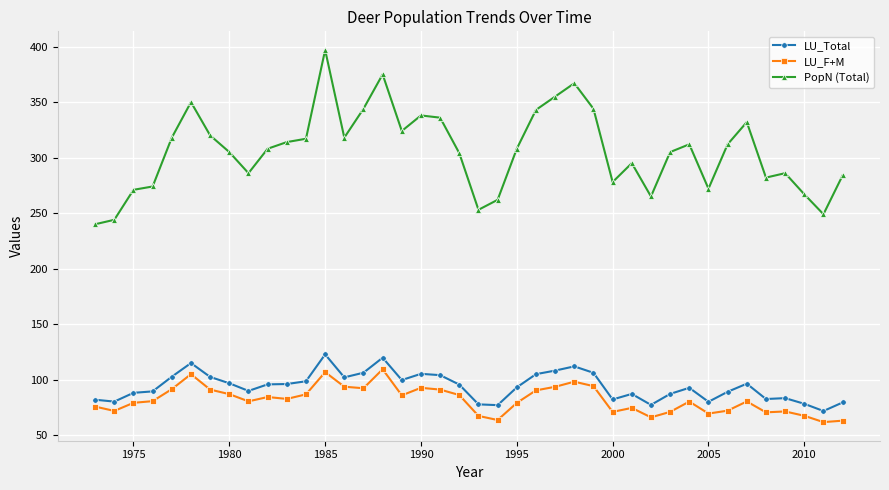

True or false: LU_F+M has more than 0 points higher than both neighbors.

True